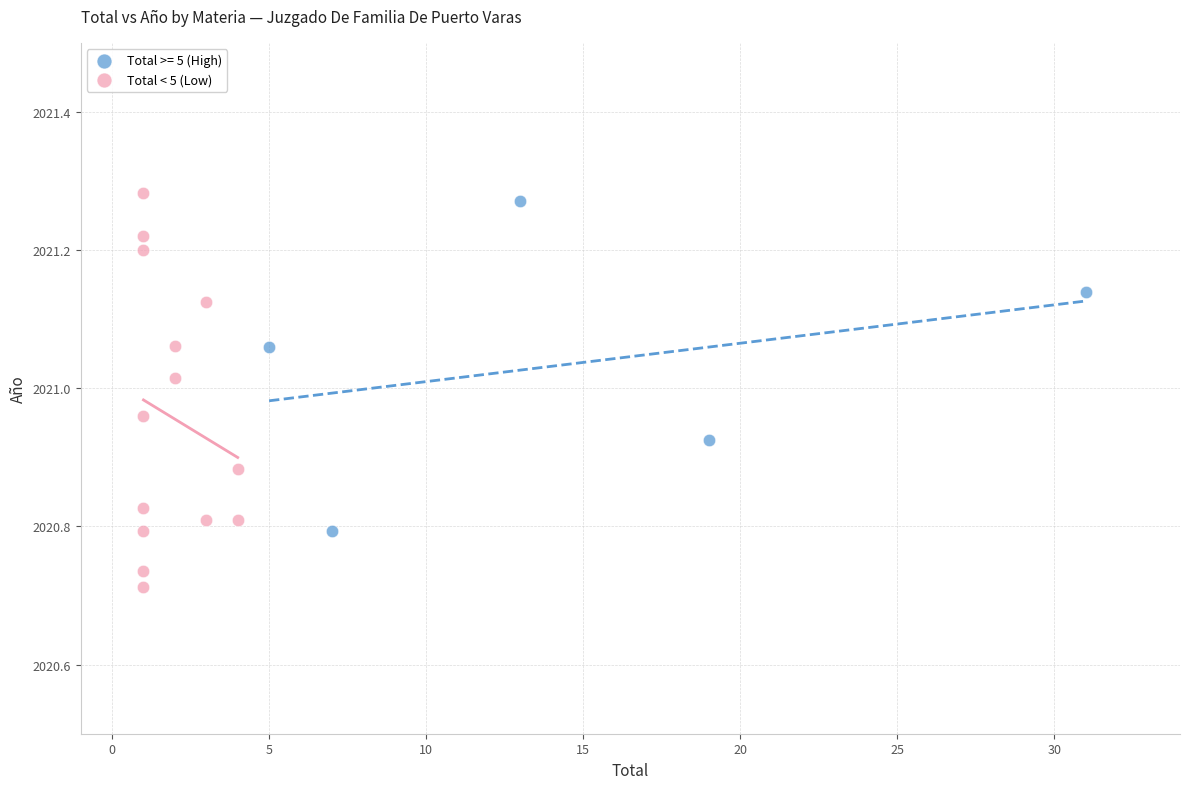

Which series contains the lowest Y value?

Total < 5 (Low)